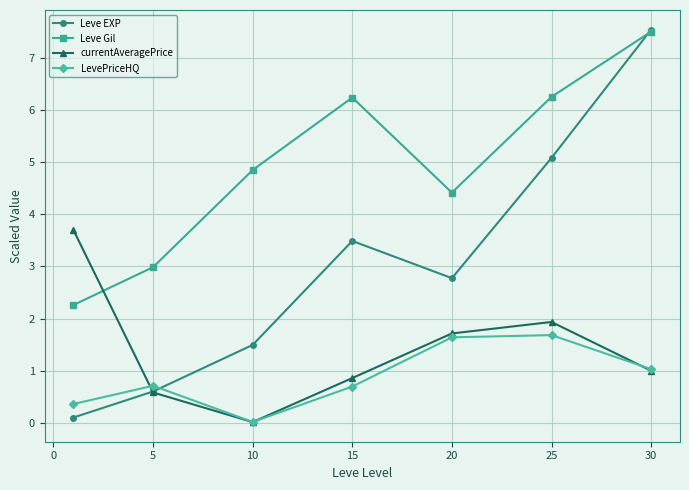

Which series has the largest range (max minus min)?

Leve EXP